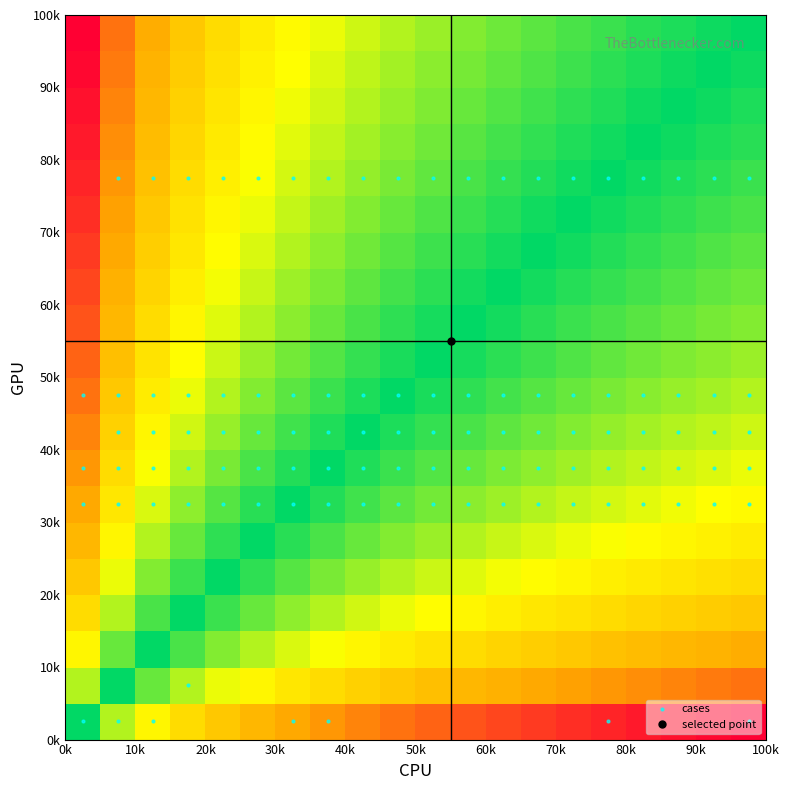

How many categories are shown in the chart?

20